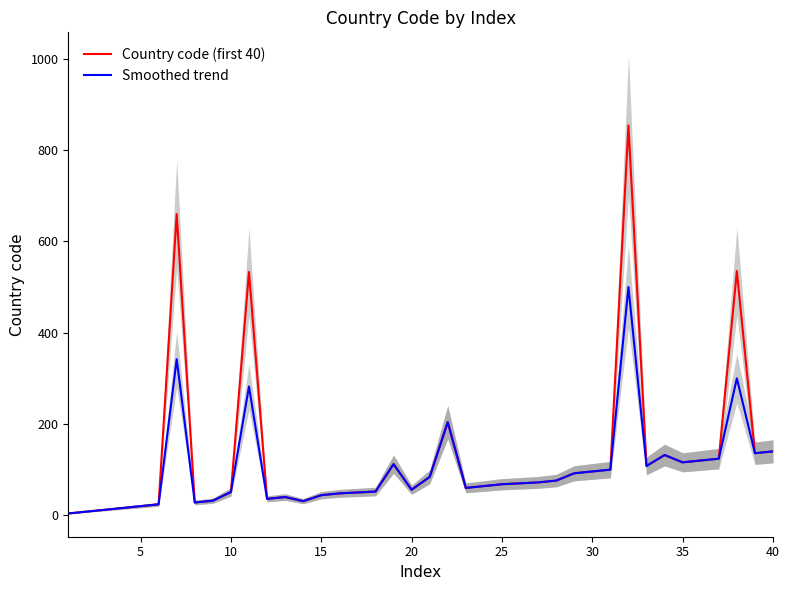

How many values in the Smoothed trend series exceed 70?

19